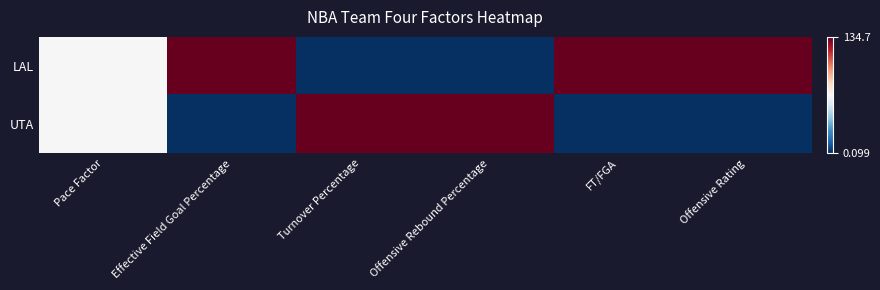

At how many categories does at least one series exceed 0?

6